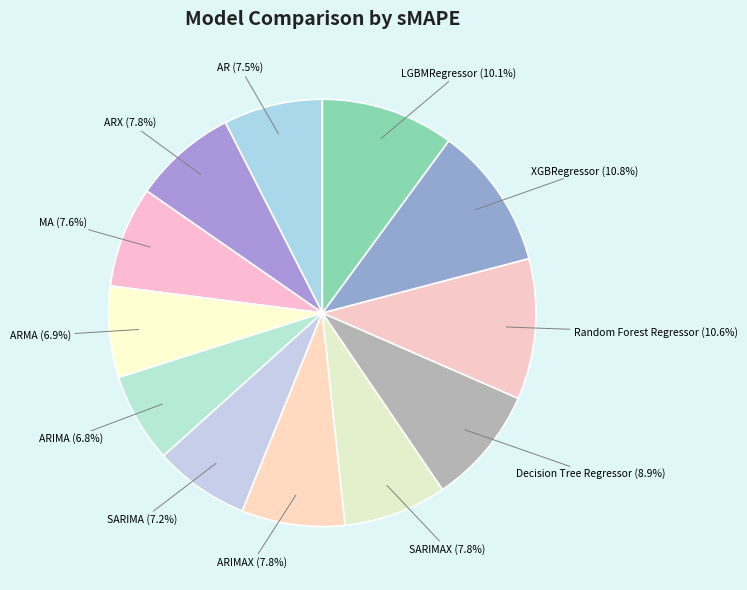

True or false: Decision Tree Regressor accounts for 9% of the total.

True